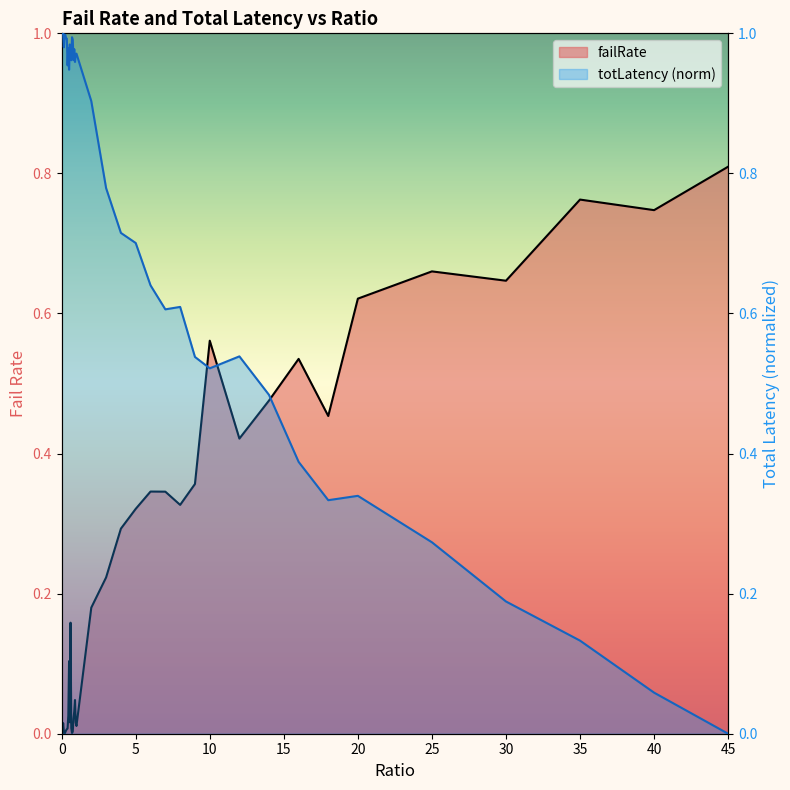

The value of totLatency at 16 is 0.6. True or false?

False